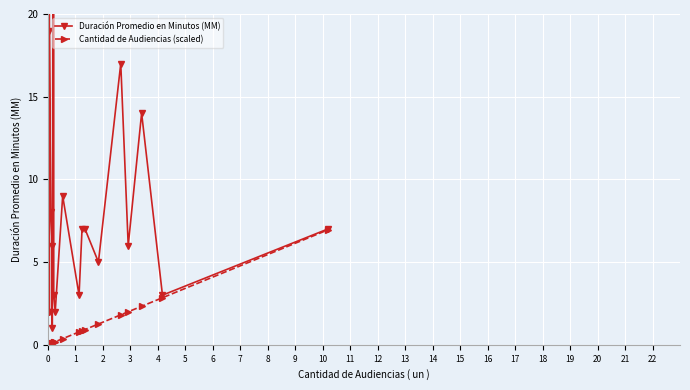

What are all the series names shown in the legend?

Duración Promedio en Minutos (MM), Cantidad de Audiencias (scaled)